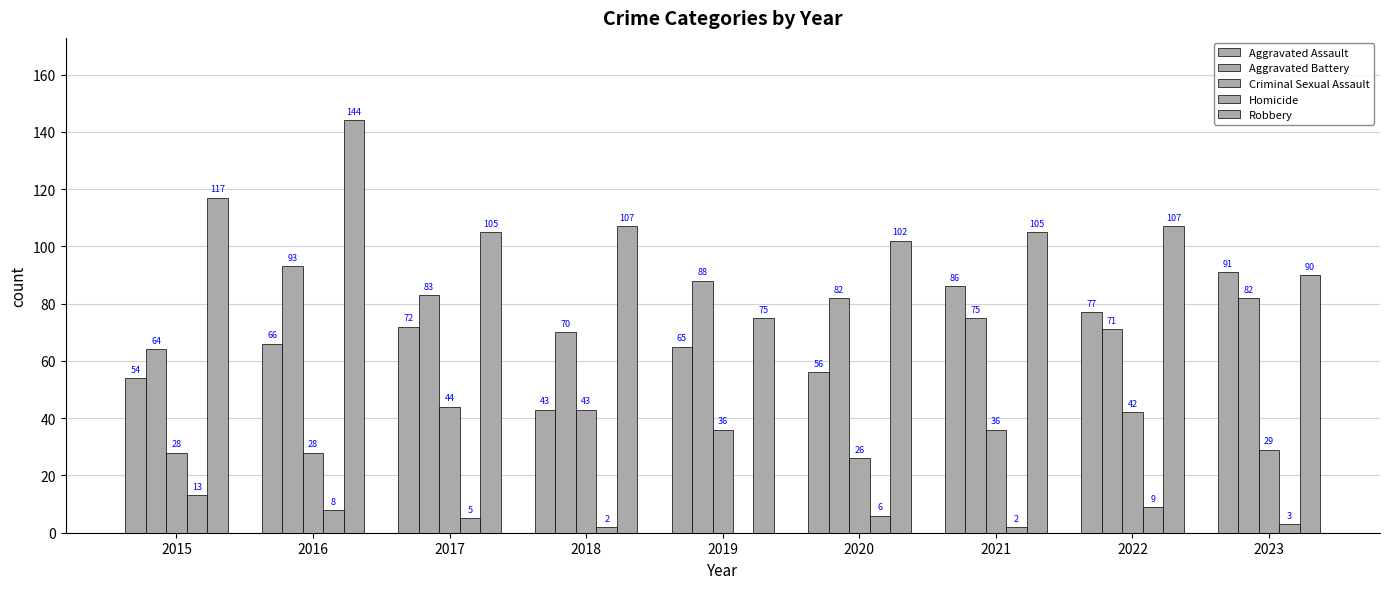

Are the bars grouped side by side (vs. stacked)?

Yes